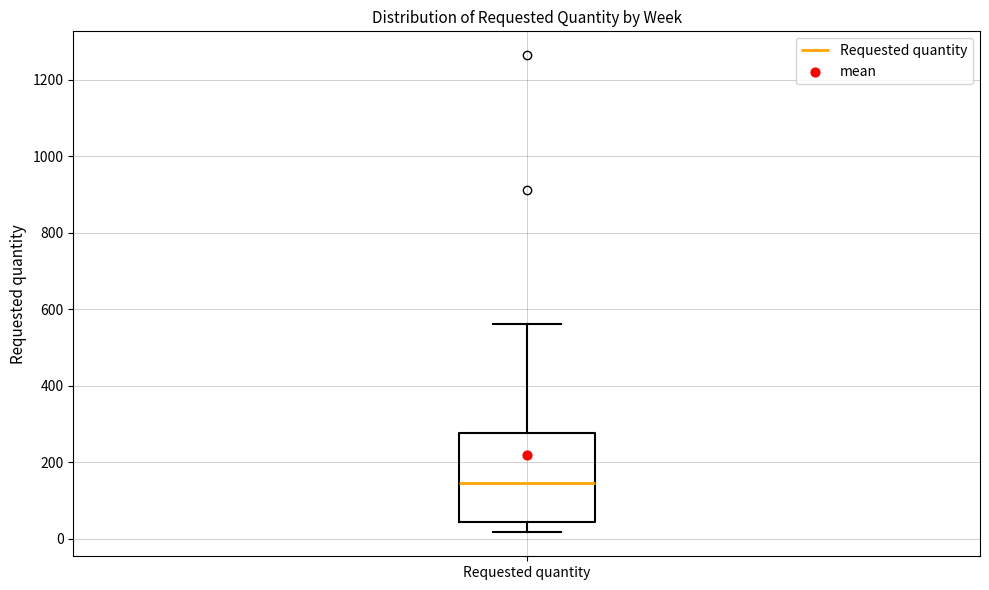

Transcribe this box plot: give where the median line is, the range the box spans, and where the two whiskers end, as read against the y-axis. The values are not printed on the chart, so give them approximately, as read against the axis.

median 140, box 40 to 280, whiskers 20 to 560